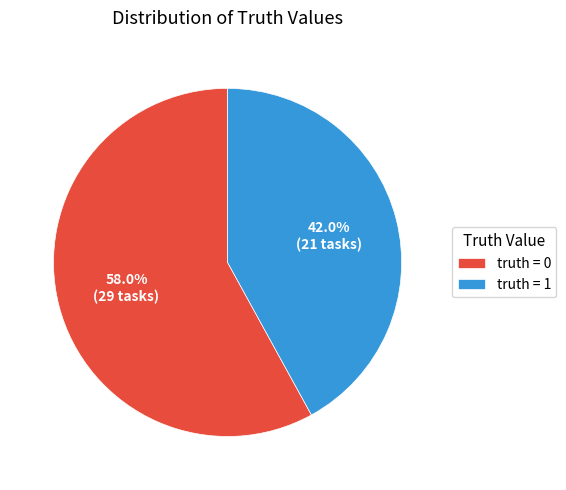

What is the total percentage of truth = 1 and truth = 0?

100.0%